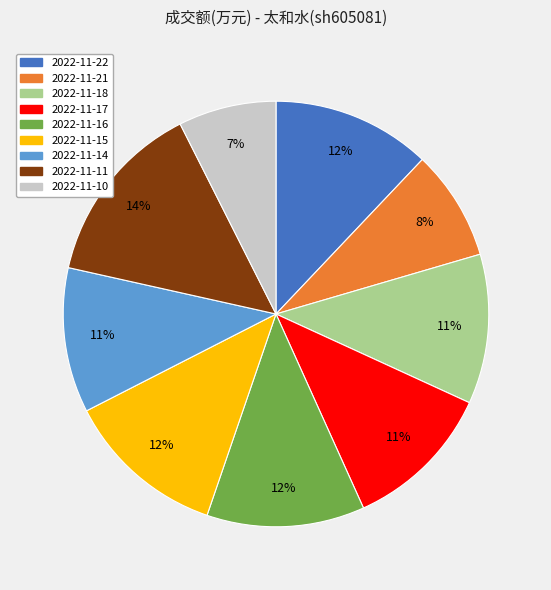

The 2022-11-22 slice represents 12% of the pie. True or false?

True